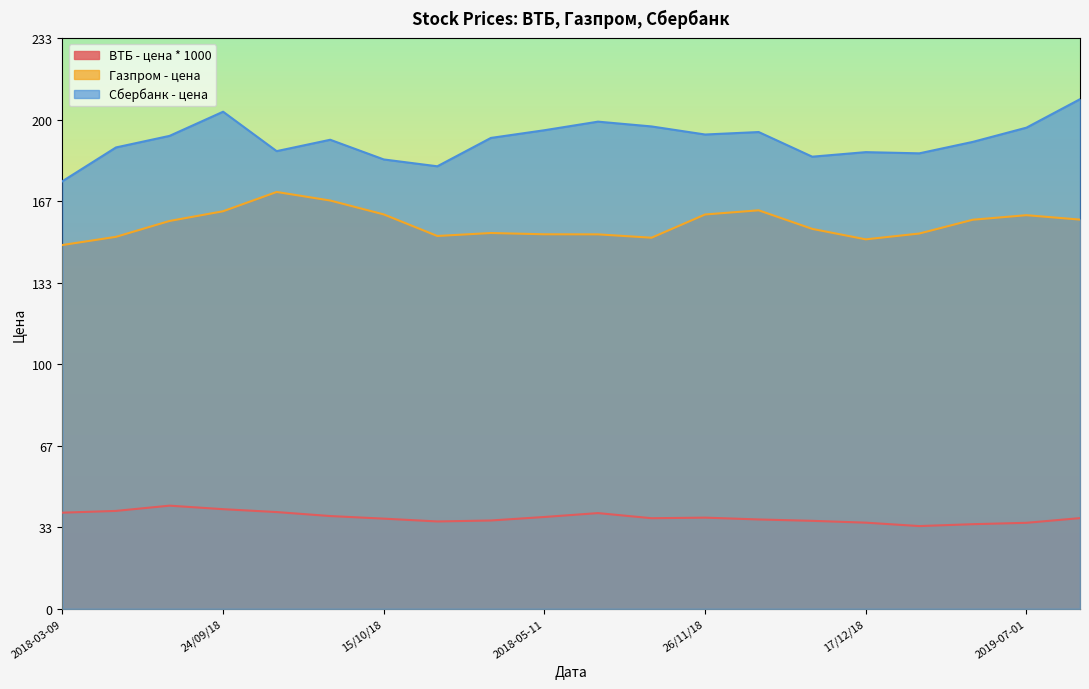

Which series has the largest range (max minus min)?

Сбербанк - цена